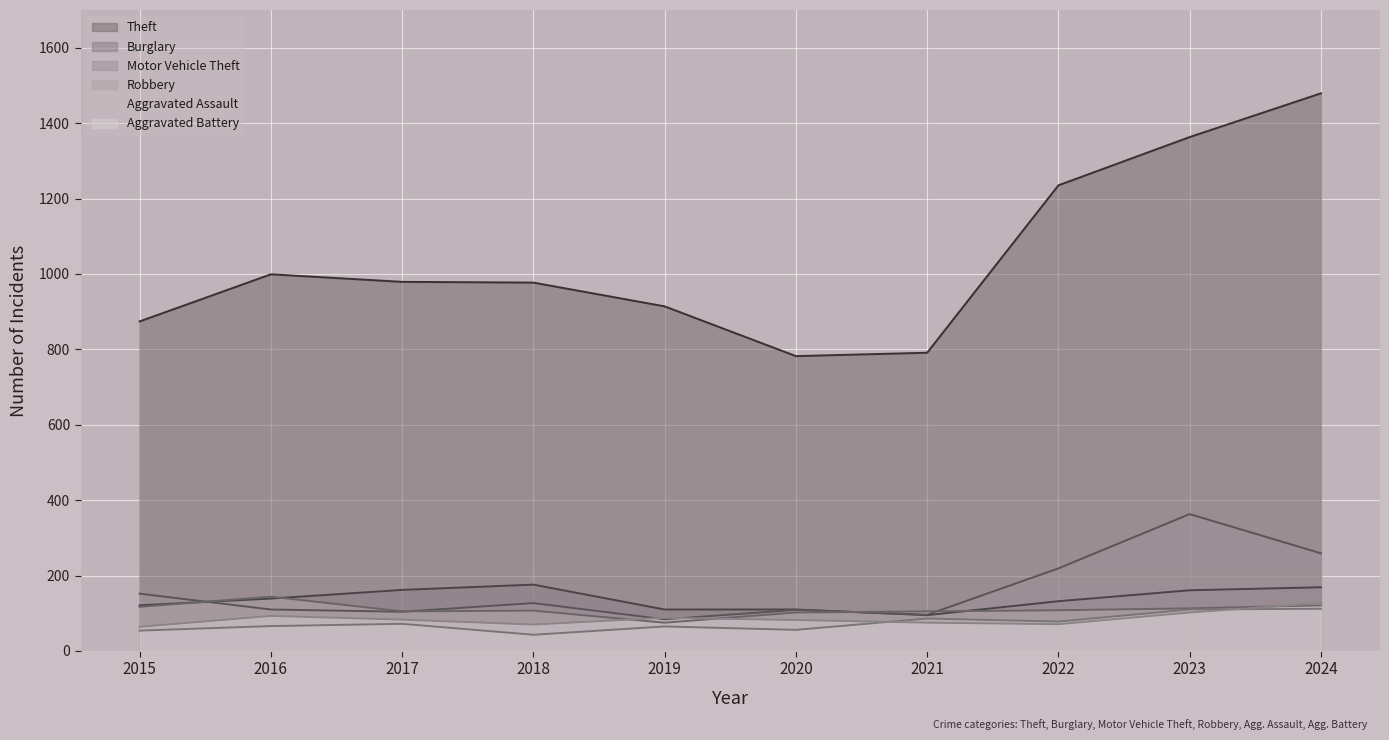

True or false: Aggravated Assault and Robbery cross at least once.

False